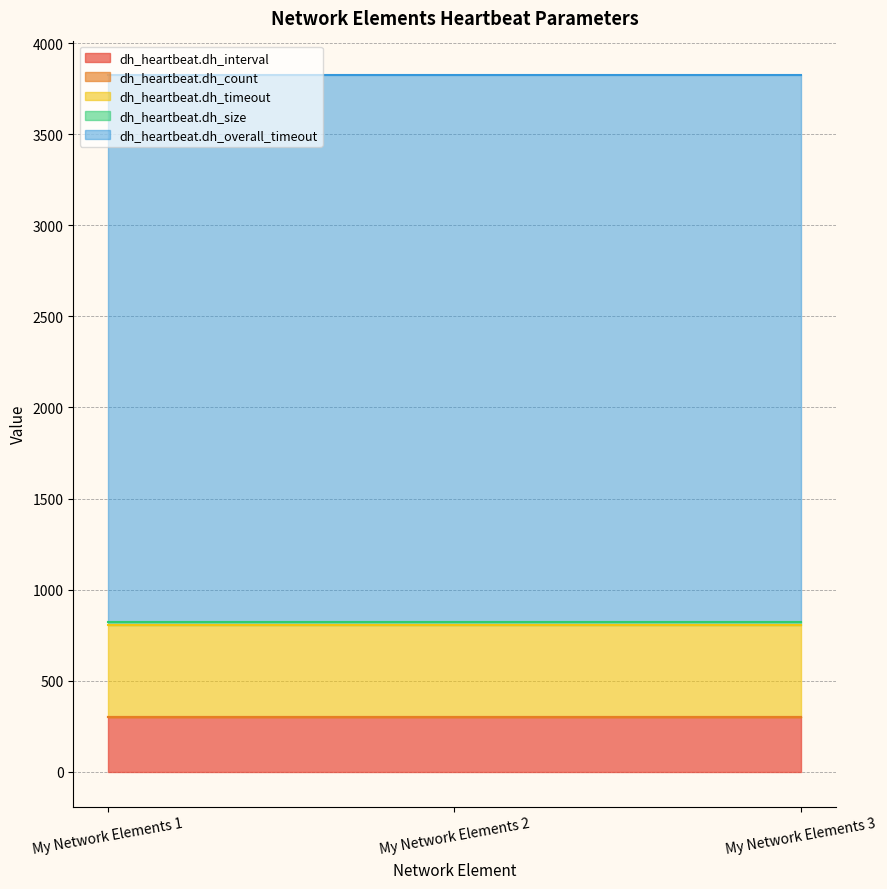

Reading right to left, what are all the values shown in this chart?

dh_heartbeat.dh_interval: 300	300	300
dh_heartbeat.dh_count: 3	3	3
dh_heartbeat.dh_timeout: 500	500	500
dh_heartbeat.dh_size: 20	20	20
dh_heartbeat.dh_overall_timeout: 3000	3000	3000